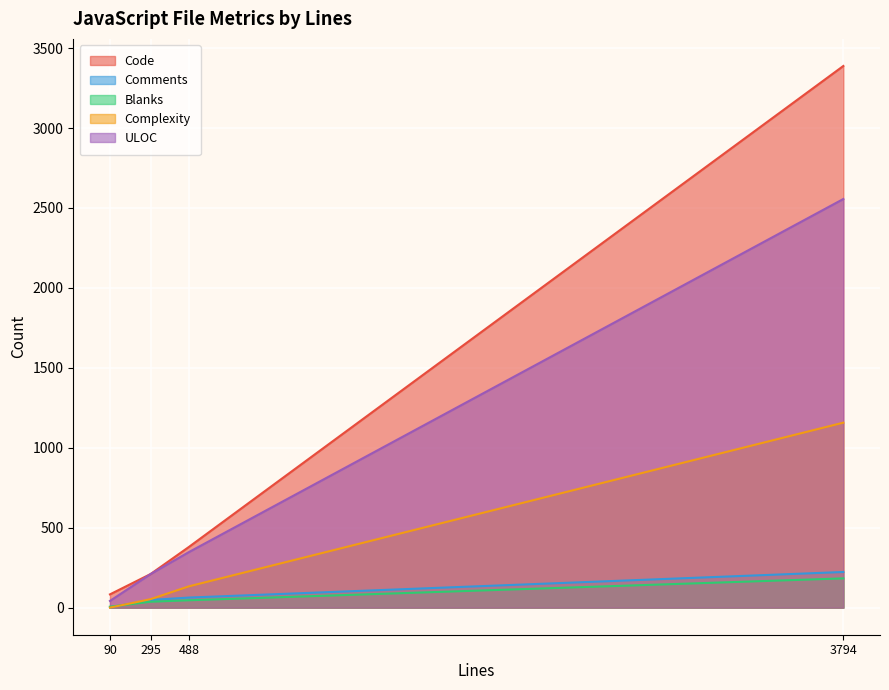

At which label is ULOC closest to 1299?

488